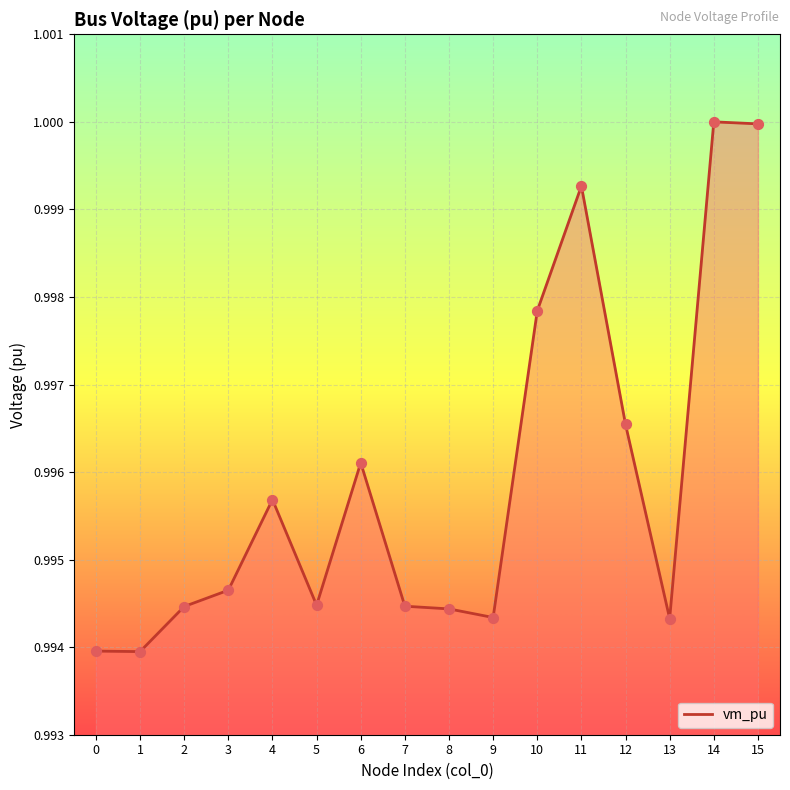

Between 12 and 0, which is larger?

12